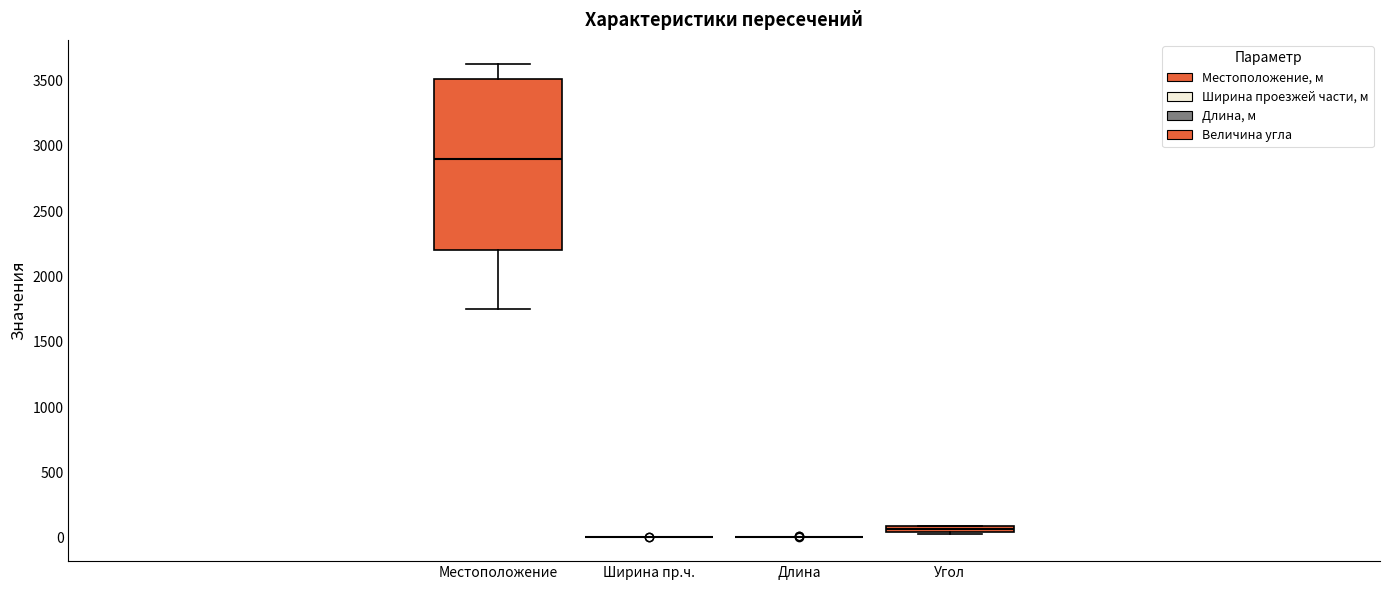

Which box is the tallest, from its lower edge to its upper edge?

Местоположение